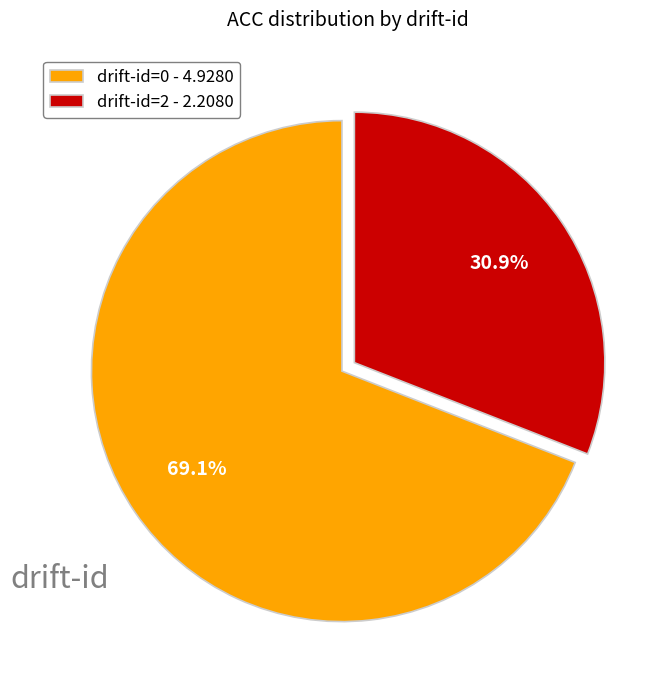

Is drift-id=2 - 2.2080 the majority of the pie?

No